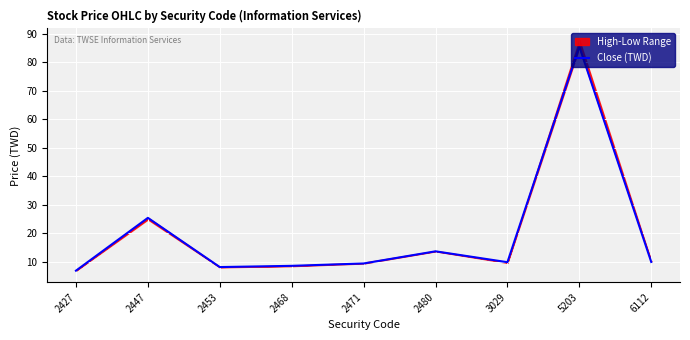

List the labels in order of value, smallest first.

2427, 2453, 2468, 2471, 3029, 6112, 2480, 2447, 5203